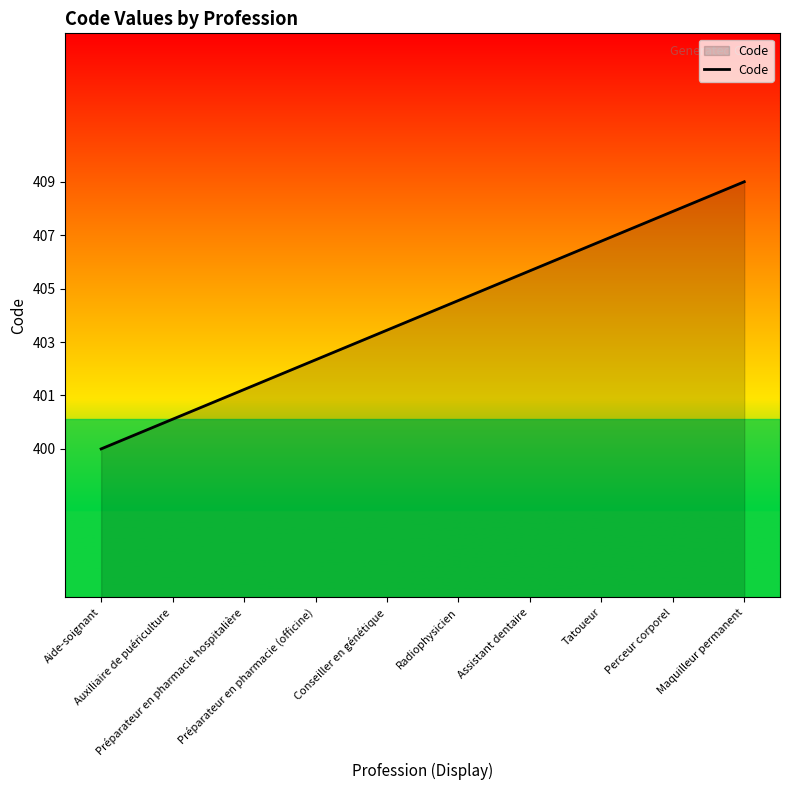

What is the greatest value displayed?

409